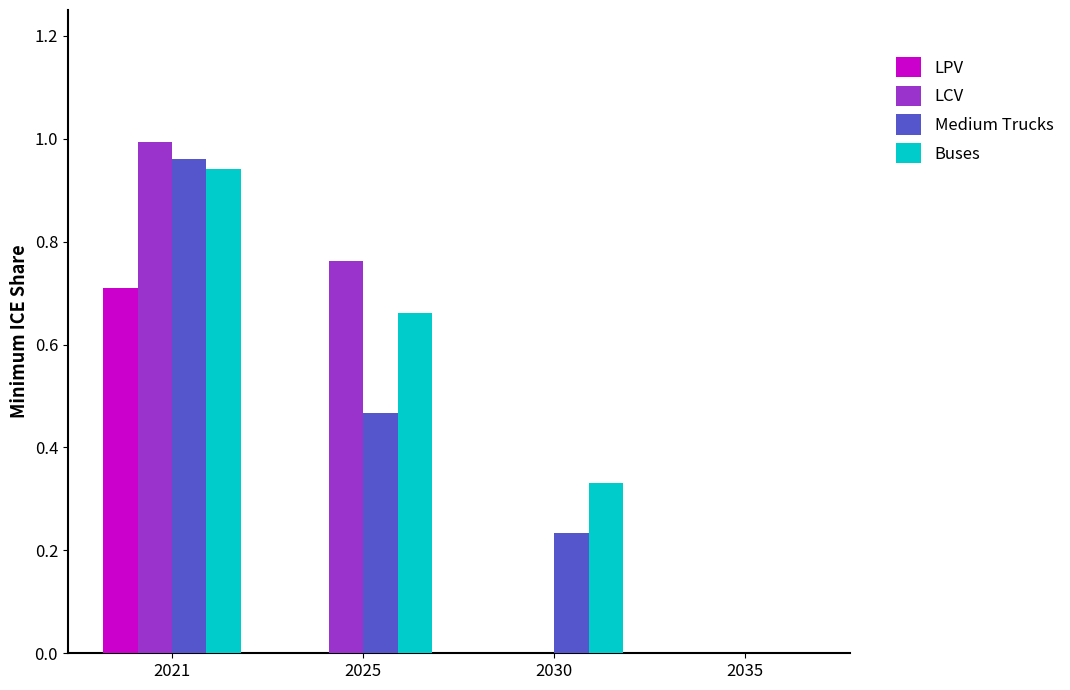

Which series changed the most between 2021 and 2025?

LPV